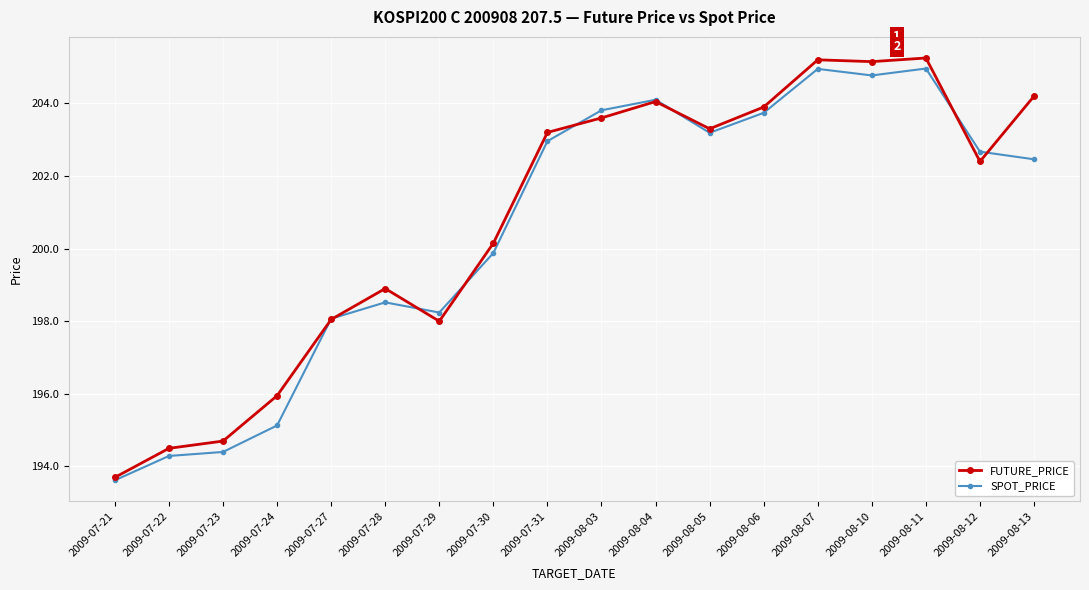

How many interior local peaks does the SPOT_PRICE series have?

4